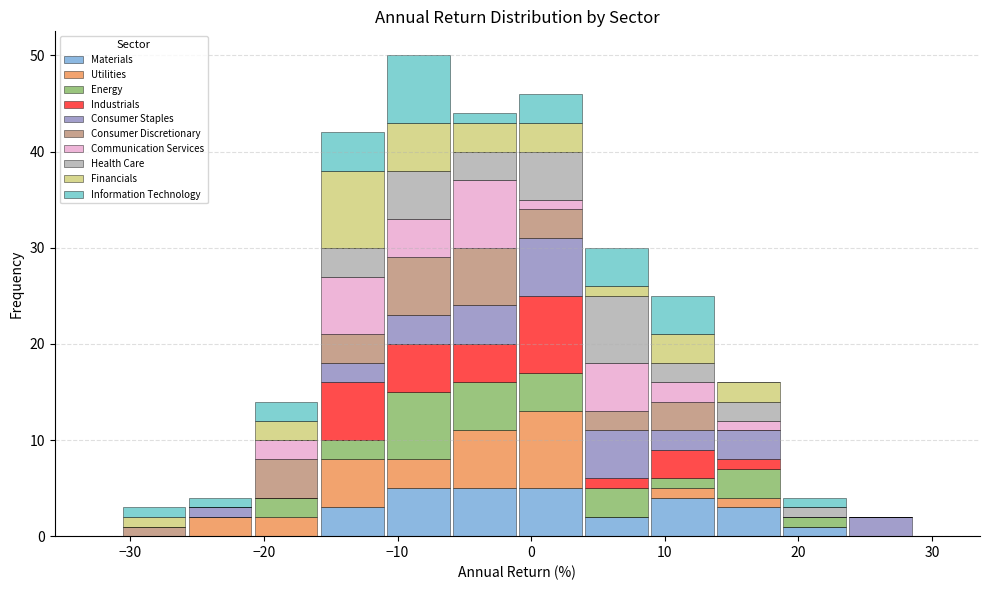

What is the total height of the stacked bar covering -31 to -26 on the x-axis? Neither the bar edges nor the heights are printed on the chart, so give them approximately, as read against the axes.

3